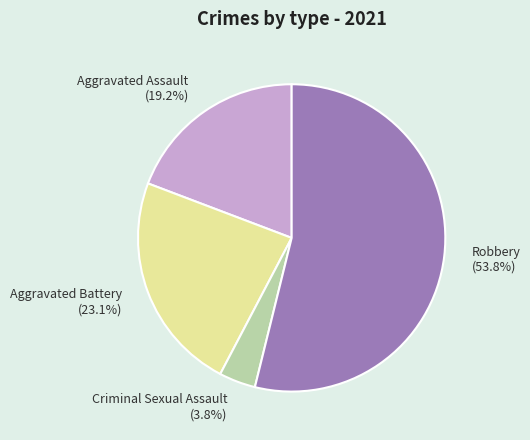

What is the smallest slice in the pie chart?

Criminal Sexual Assault